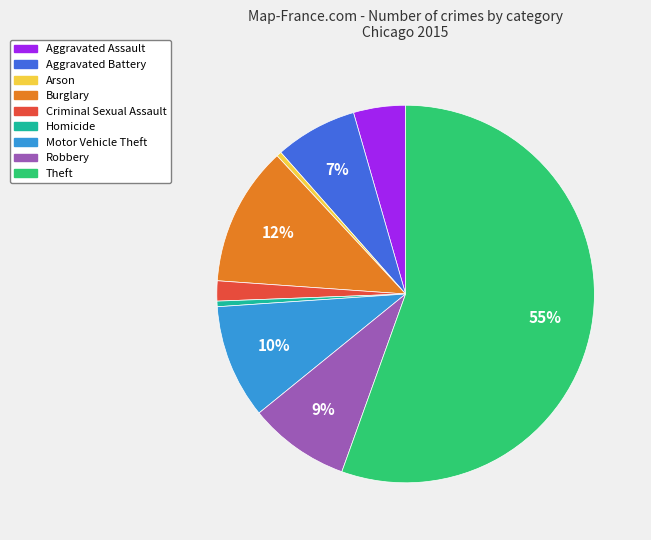

Is it true that Robbery is 9% of the pie?

True